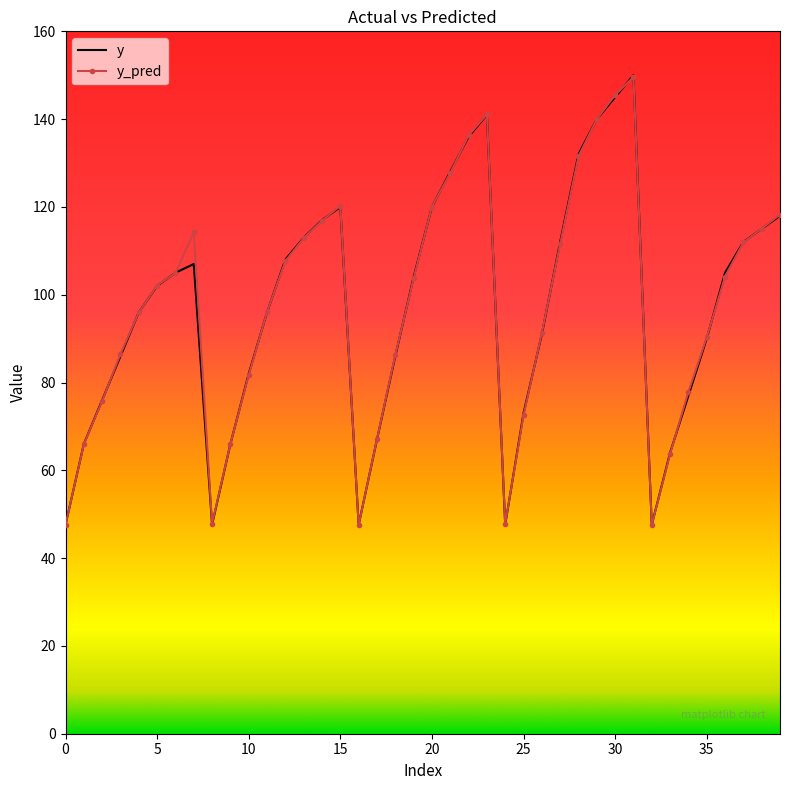

What is the smallest value displayed?

47.5